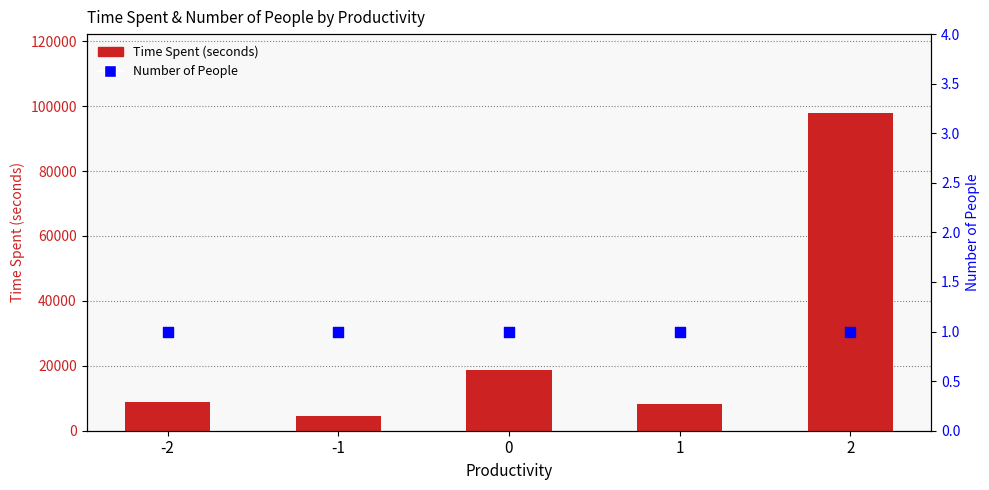

Which series has the largest Y range (max minus min)?

Time Spent (seconds)